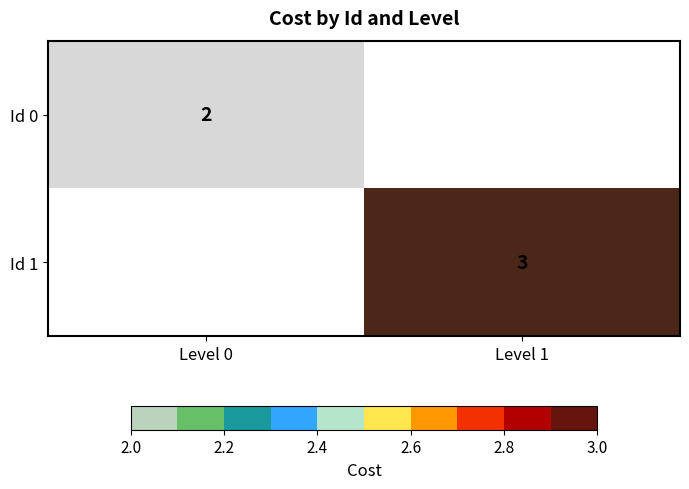

True or false: Id 1 has a value of 3 at Level 1.

True